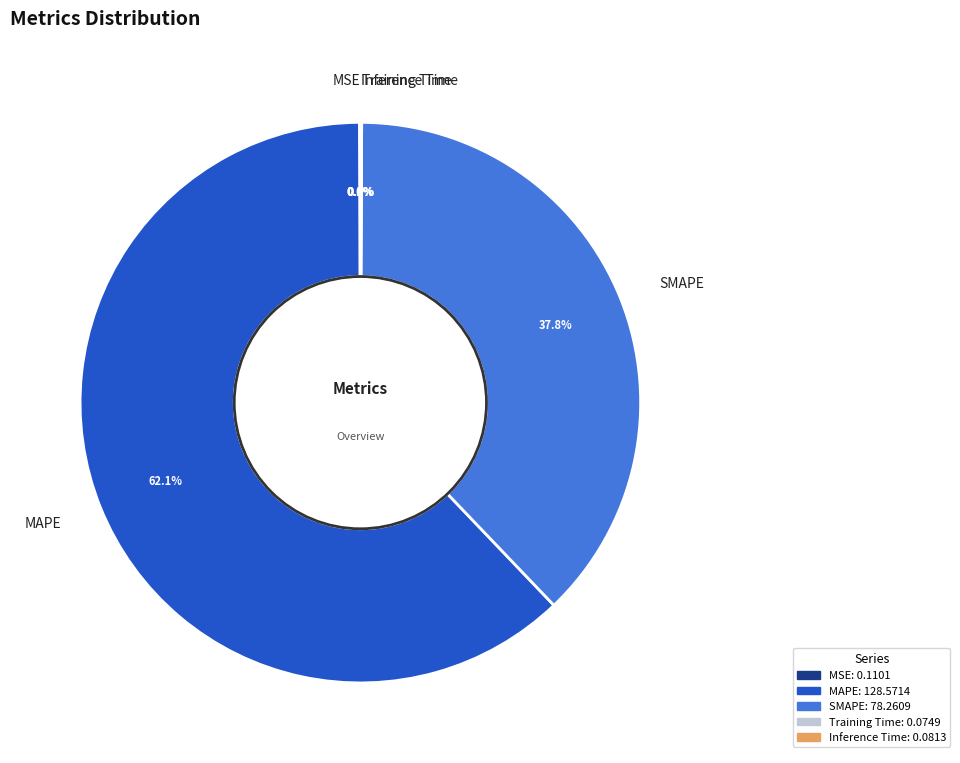

What portion of the pie excludes MAPE?

37.9%